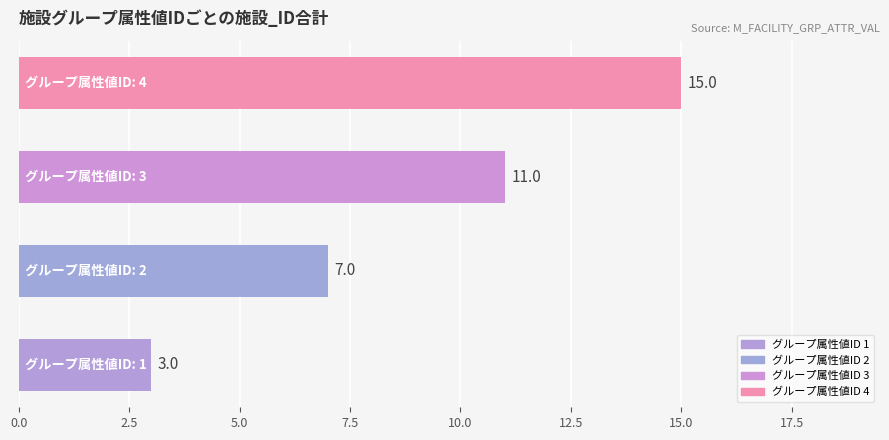

What is the difference between the second highest and minimum values?

8